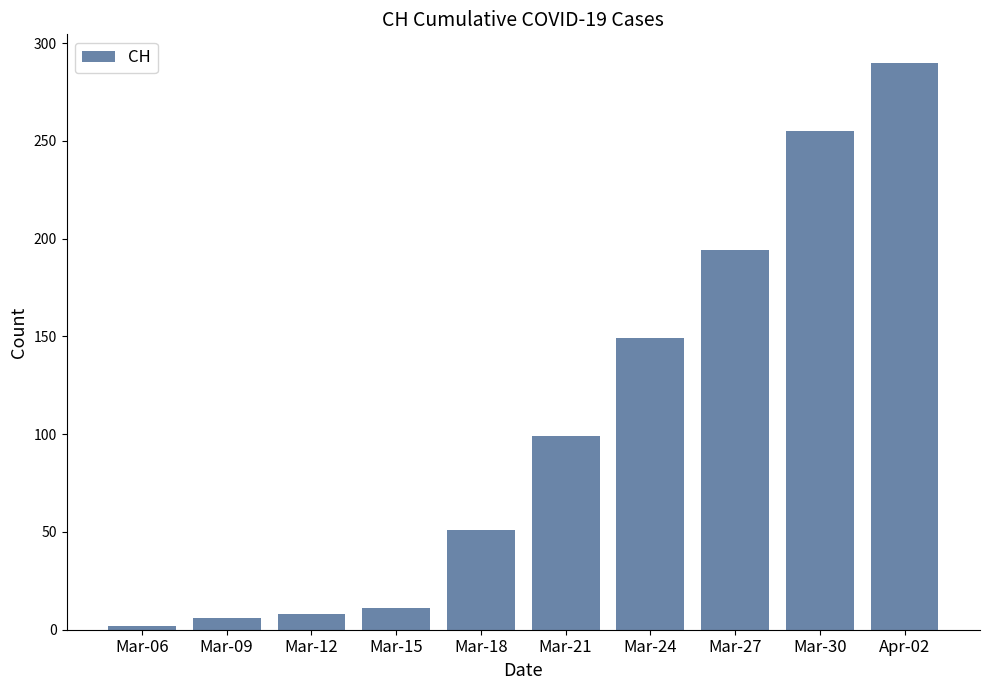

What is the difference between the values at Mar-21 and Mar-27?

95